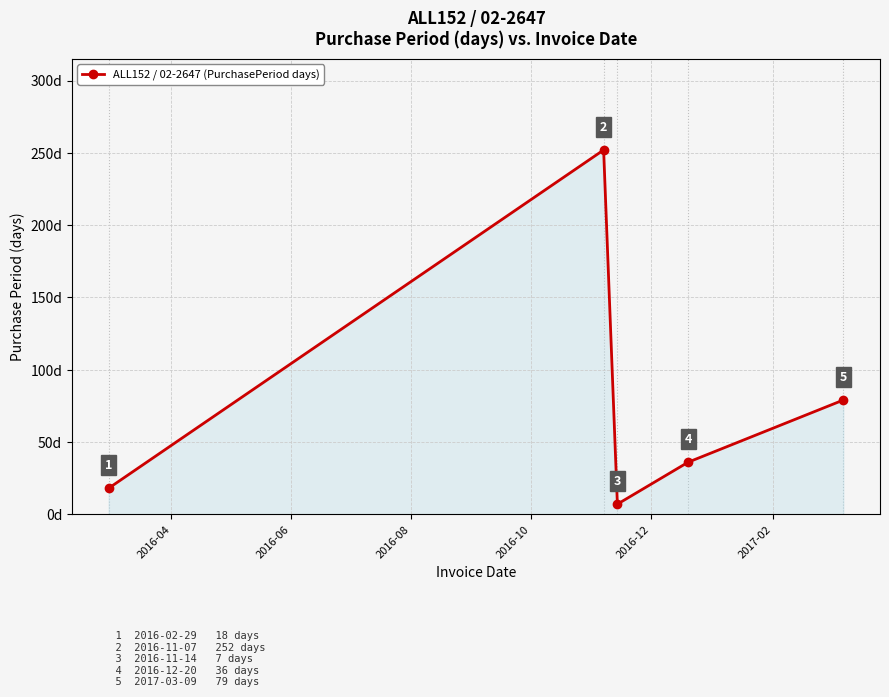

What is the maximum value shown in the chart?

252